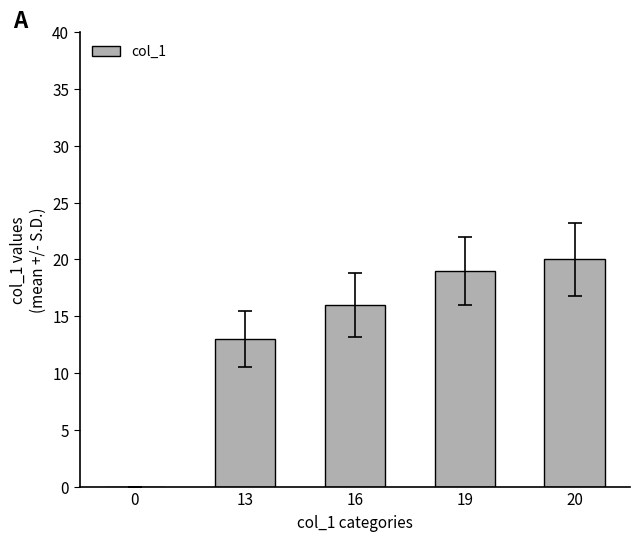

What is the change in value from 13 to 19?

+6